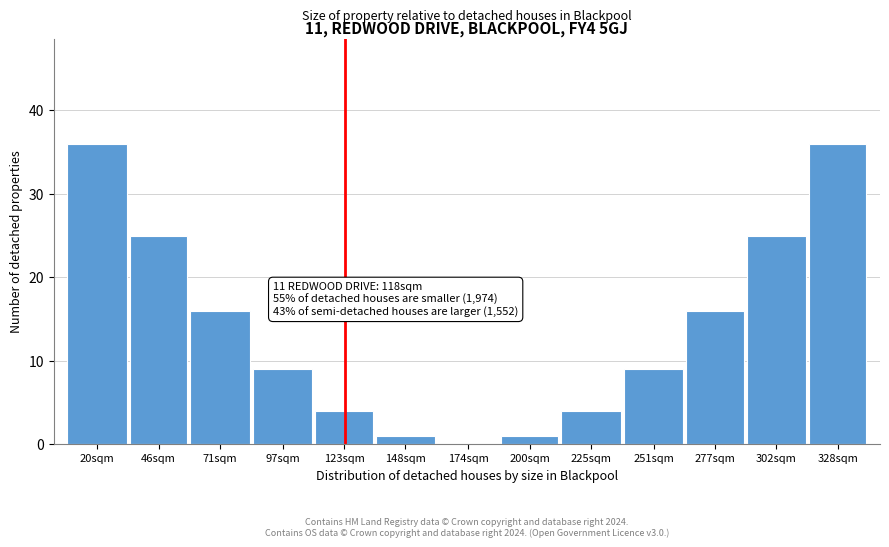

Reading right to left, extract all data points from this chart.

328sqm=36	302sqm=25	277sqm=16	251sqm=9	225sqm=4	200sqm=1	174sqm=0	148sqm=1	123sqm=4	97sqm=9	71sqm=16	46sqm=25	20sqm=36